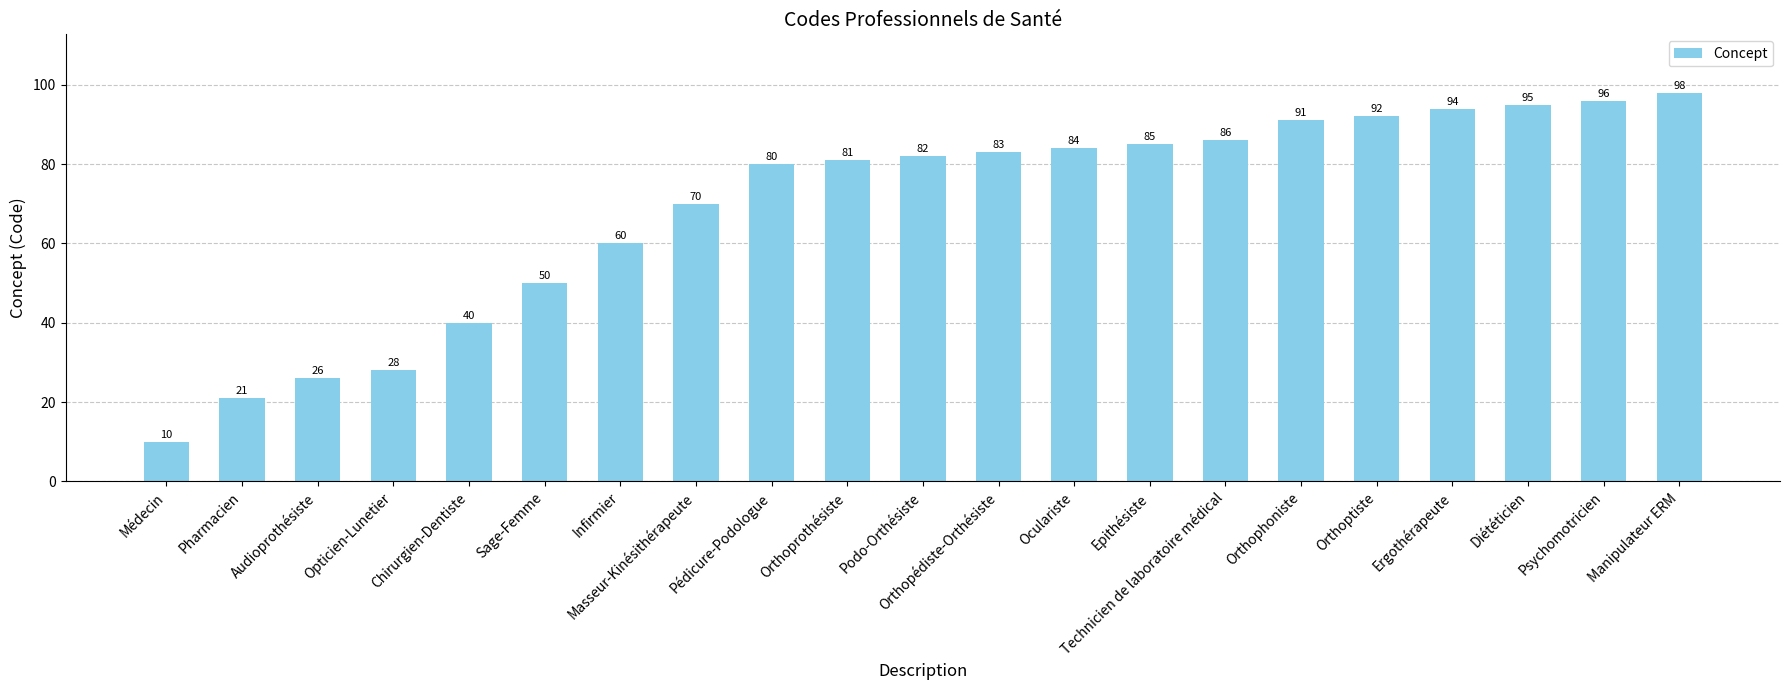

Where is the data nearest to the value 54?

Sage-Femme